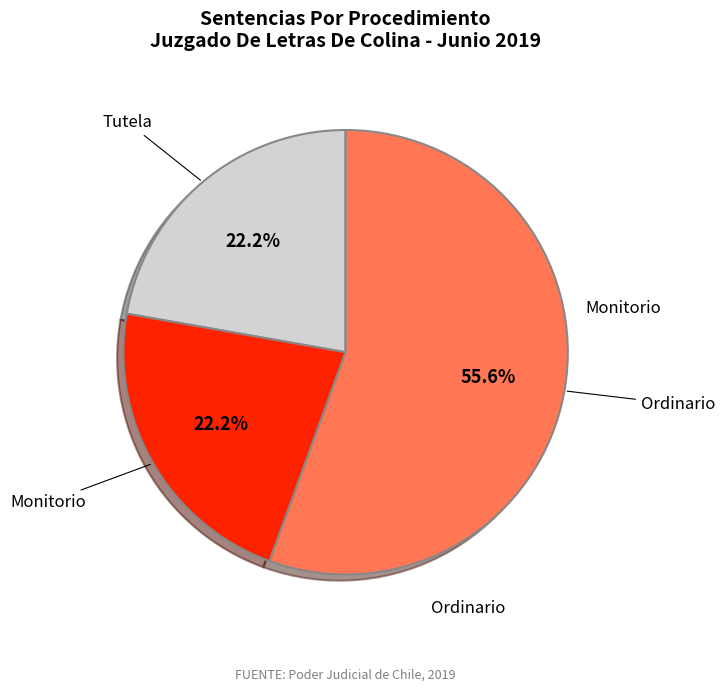

How many slices are in this pie chart?

3